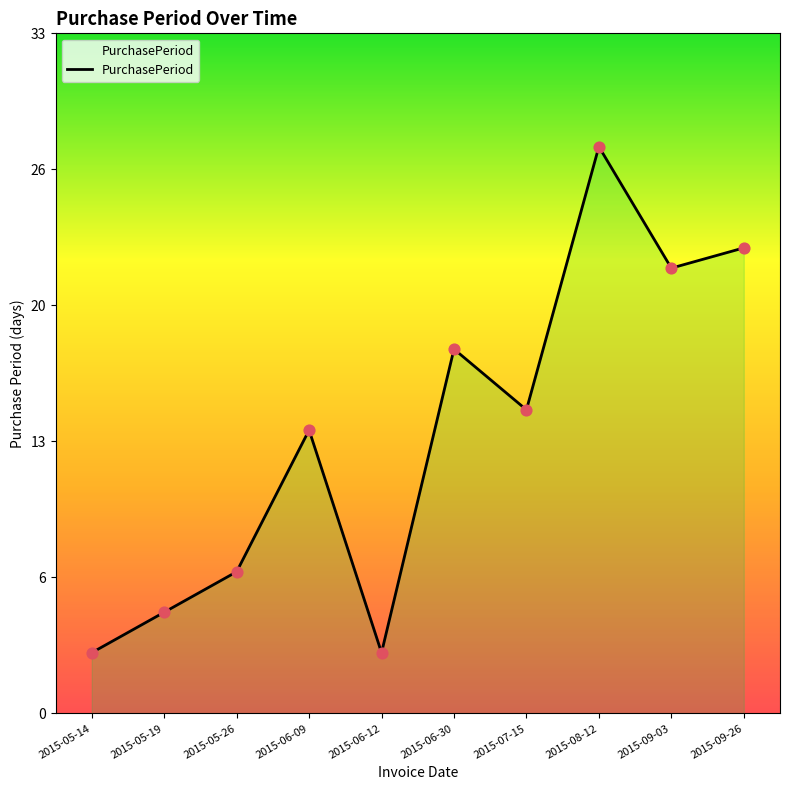

Between 2015-08-12 and 2015-07-15, which is larger?

2015-08-12